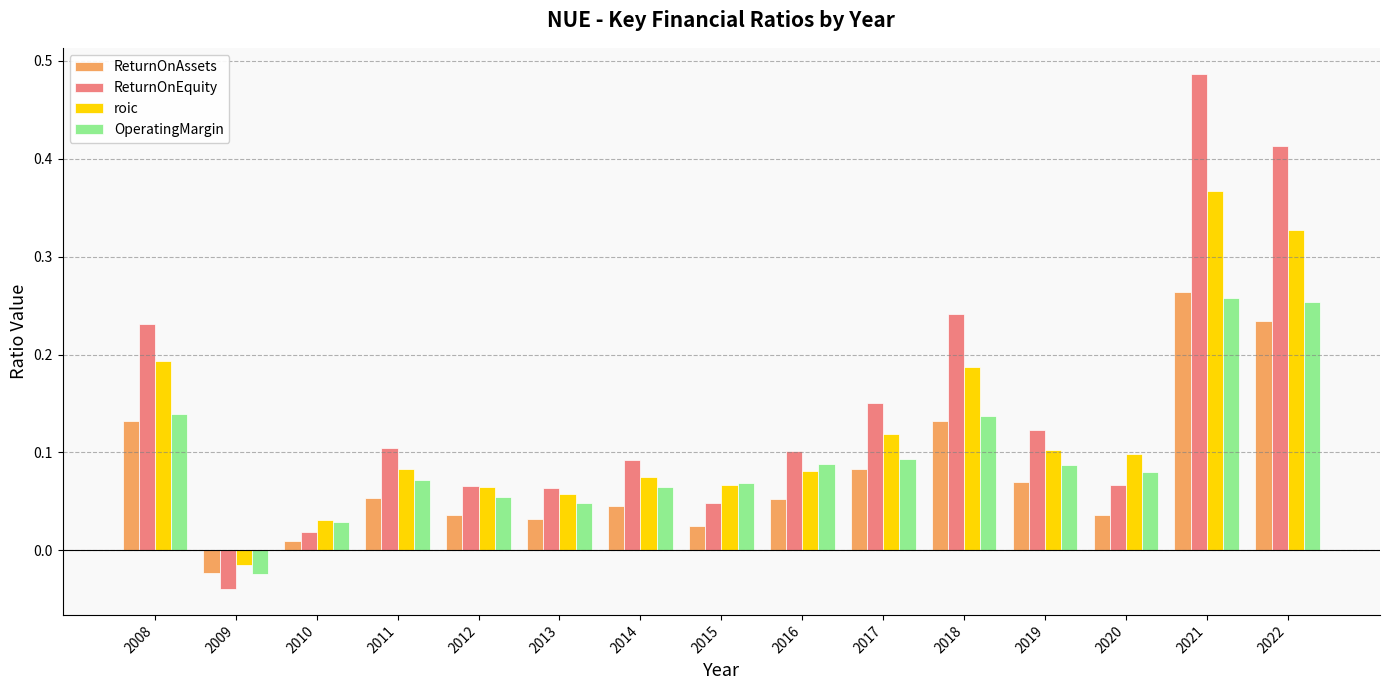

How many values in the OperatingMargin series are below 0?

1